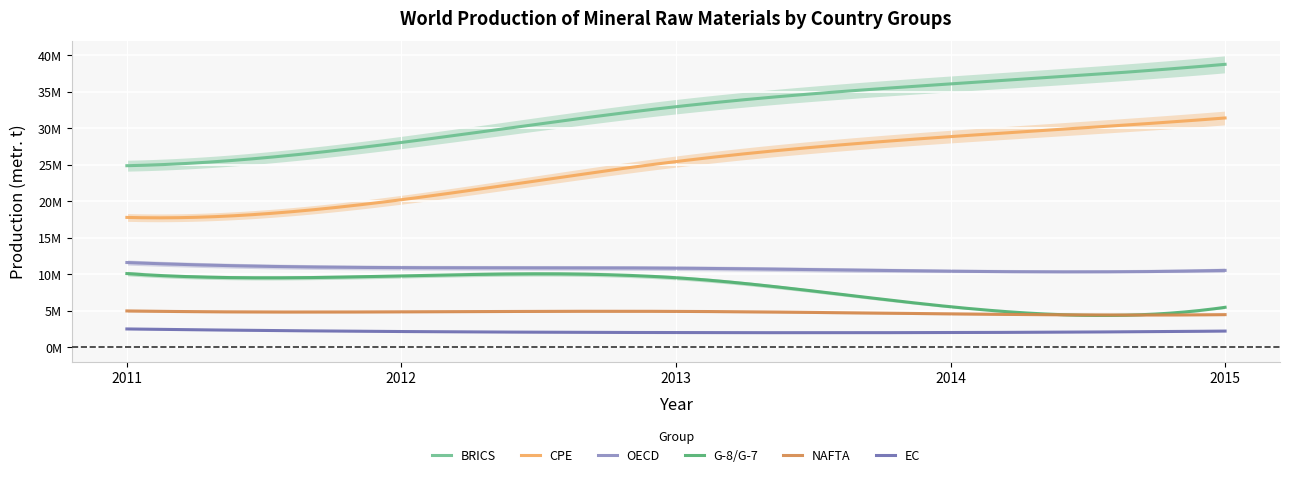

What is the average value of the NAFTA series?

4754528